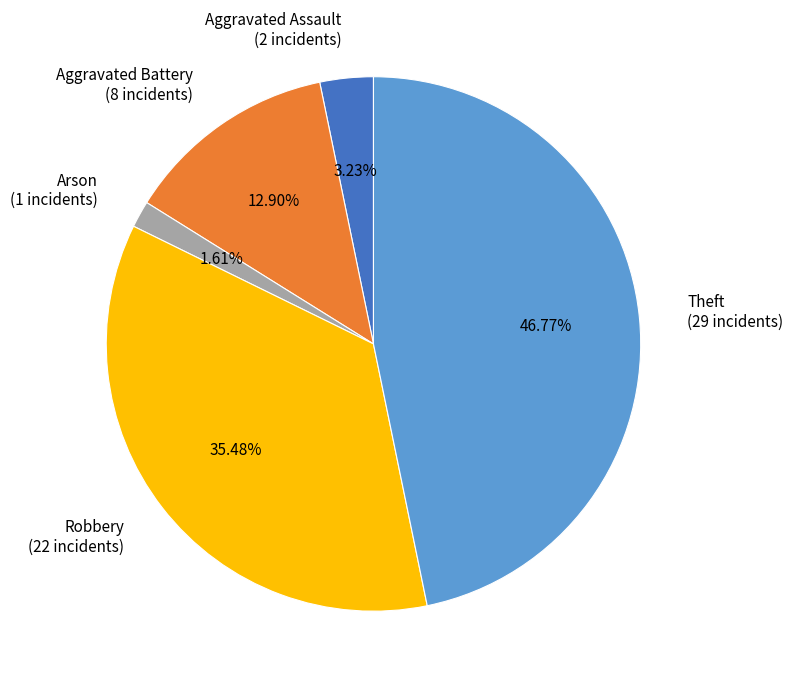

Between Aggravated Battery (8 incidents) and Arson (1 incidents), which is larger?

Aggravated Battery (8 incidents)